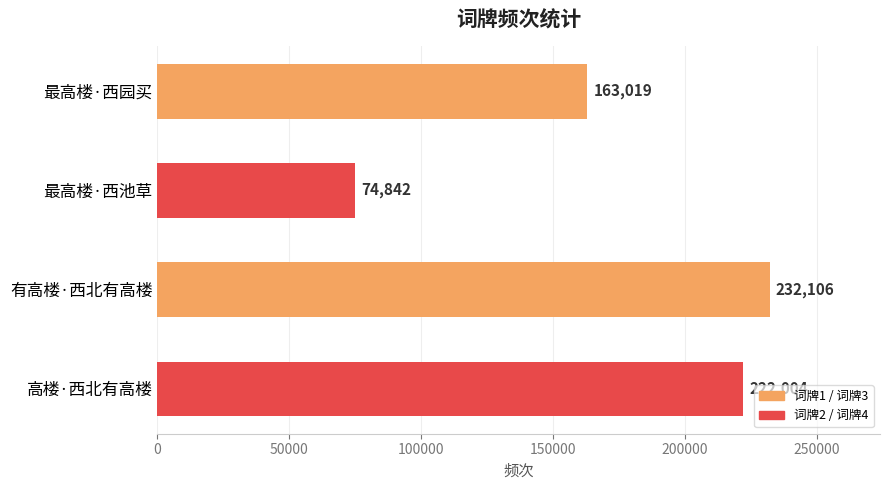

How many data points are less than 222004?

2